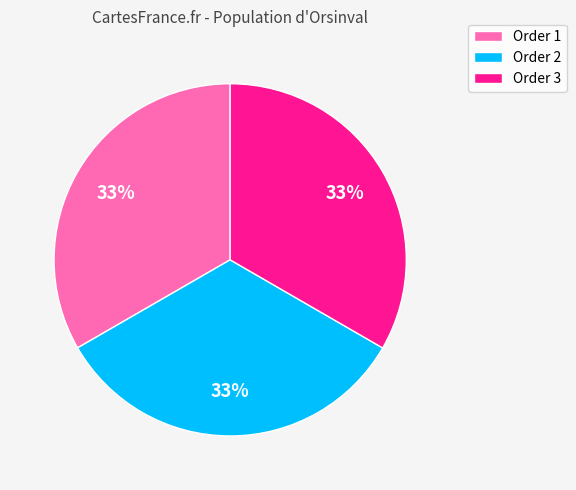

What percentage is the Order 1 slice, to the nearest percent?

33%